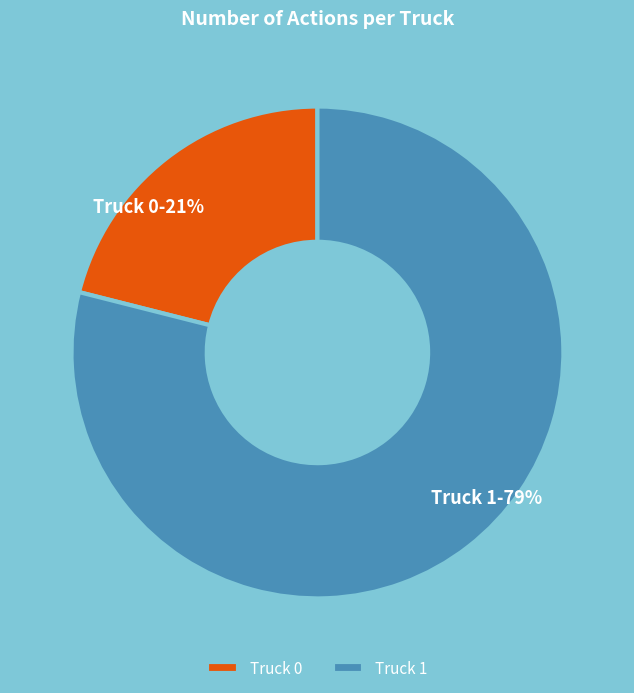

Rank the categories by value from lowest to highest.

Truck 0, Truck 1